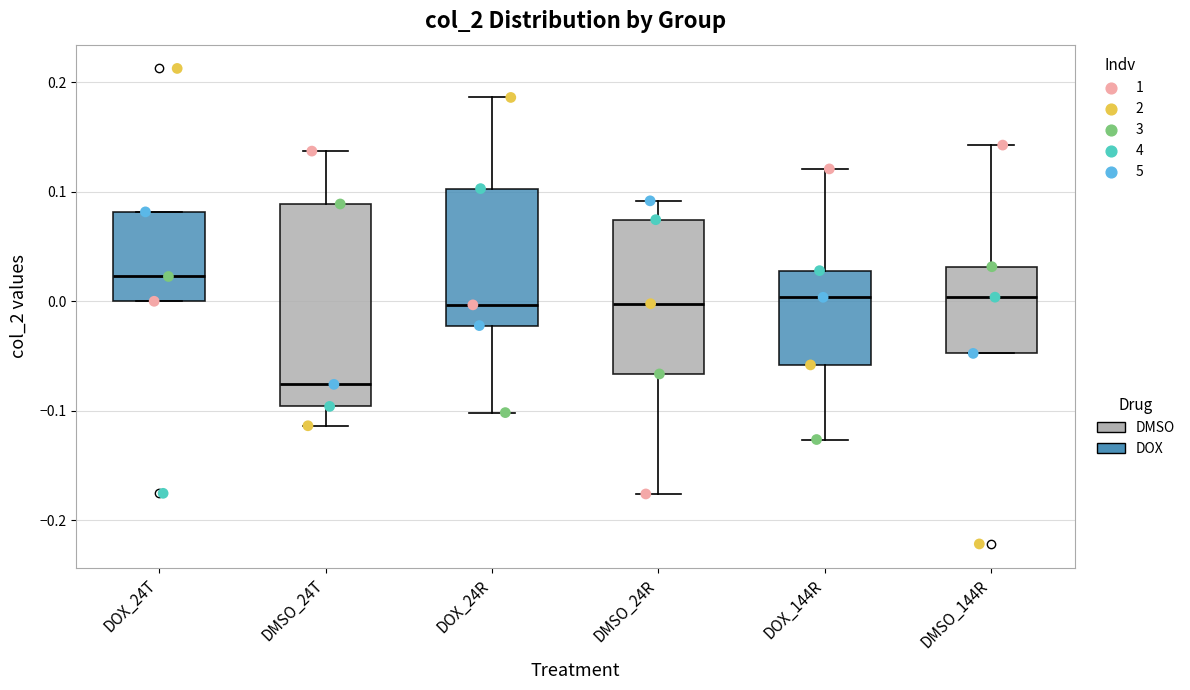

Reading left to right, transcribe this box plot: for each box, give where its median line is, the range the box spans, and where its two whiskers end, as read against the y-axis. The values are not printed on the chart, so give them approximately, as read against the axis.

DOX_24T: median 0.02, box 0.00 to 0.08, whiskers 0.00 to 0.08
DMSO_24T: median -0.08, box -0.10 to 0.09, whiskers -0.11 to 0.14
DOX_24R: median 0.00, box -0.02 to 0.10, whiskers -0.10 to 0.19
DMSO_24R: median 0.00, box -0.07 to 0.07, whiskers -0.18 to 0.09
DOX_144R: median 0.00, box -0.06 to 0.03, whiskers -0.13 to 0.12
DMSO_144R: median 0.00, box -0.05 to 0.03, whiskers -0.05 to 0.14